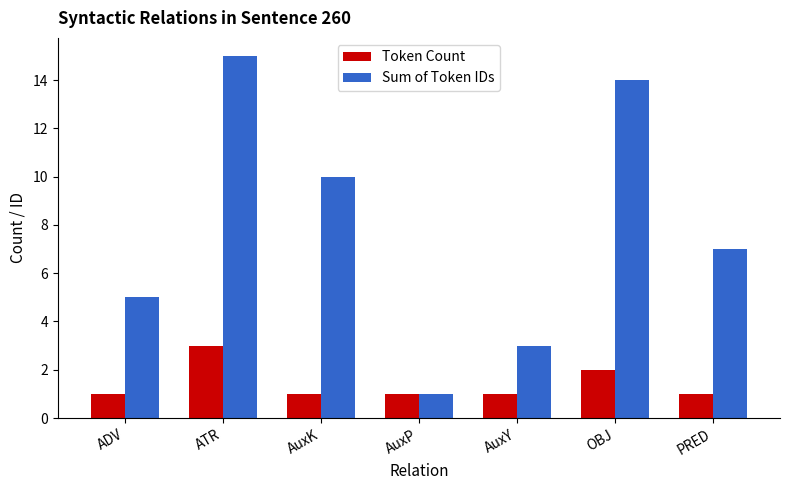

Reading left to right, extract all data points from this chart.

Token Count: ADV=1	ATR=3	AuxK=1	AuxP=1	AuxY=1	OBJ=2	PRED=1
Sum of Token IDs: ADV=5	ATR=15	AuxK=10	AuxP=1	AuxY=3	OBJ=14	PRED=7